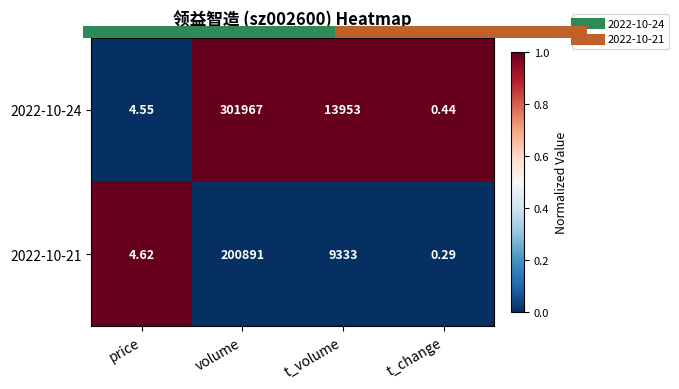

What is the greatest value displayed?

301967.0